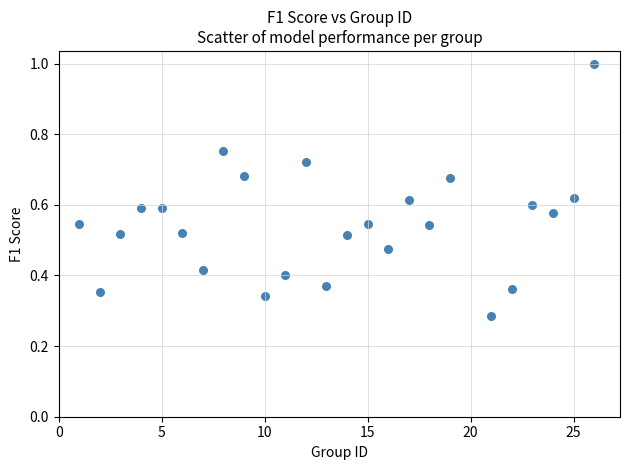

What is the range of X values (max minus min)?

25.0